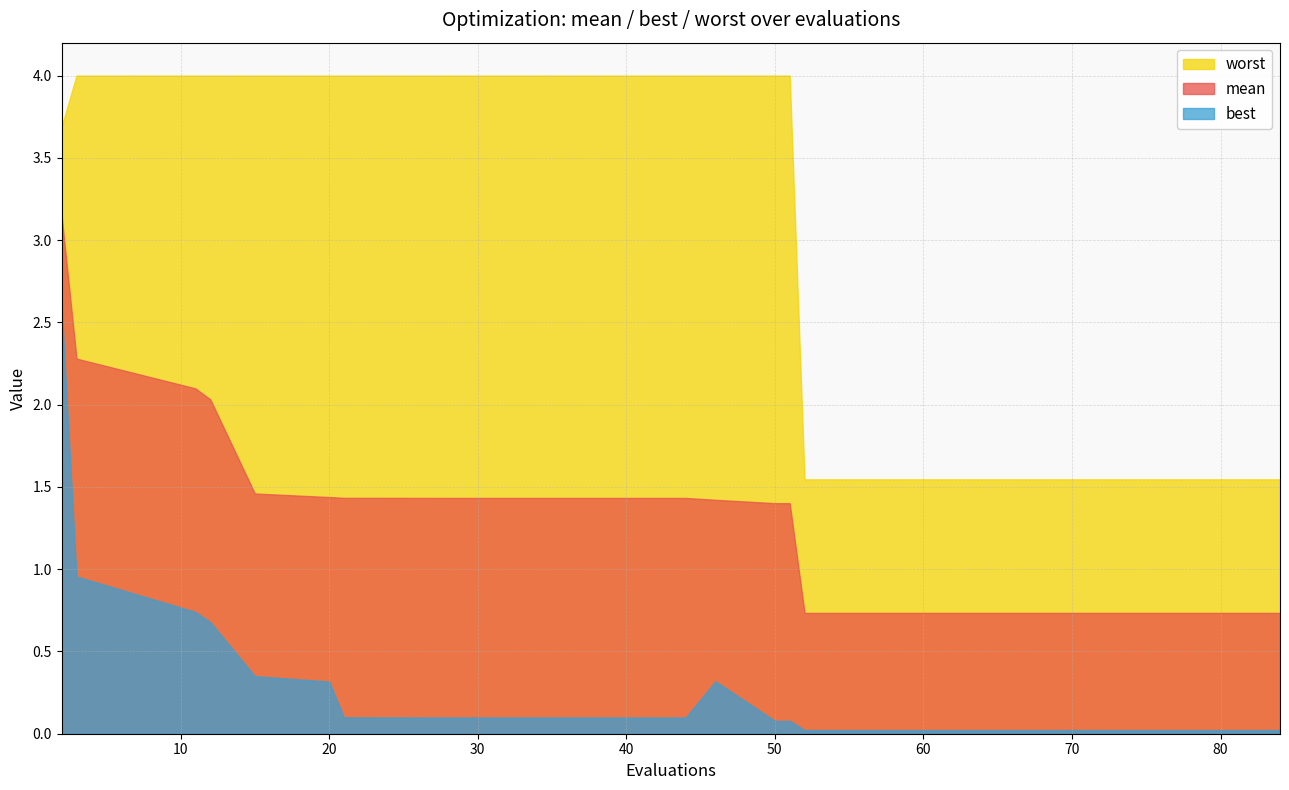

True or false: best and mean intersect in this chart.

False